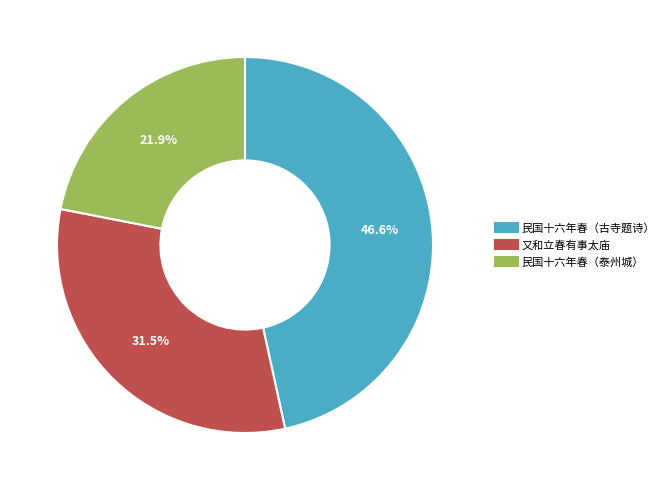

Is there a majority slice in this chart?

No